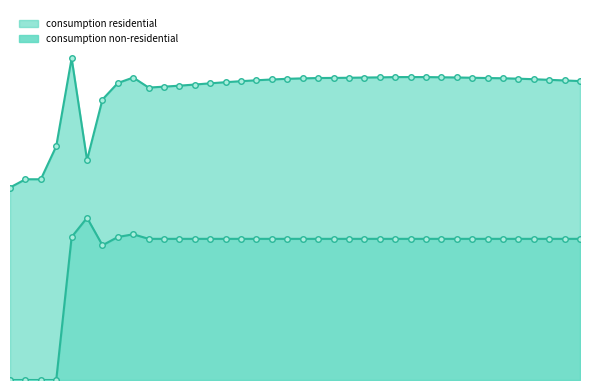

Which has a higher value, 2015 or 2004?

2015